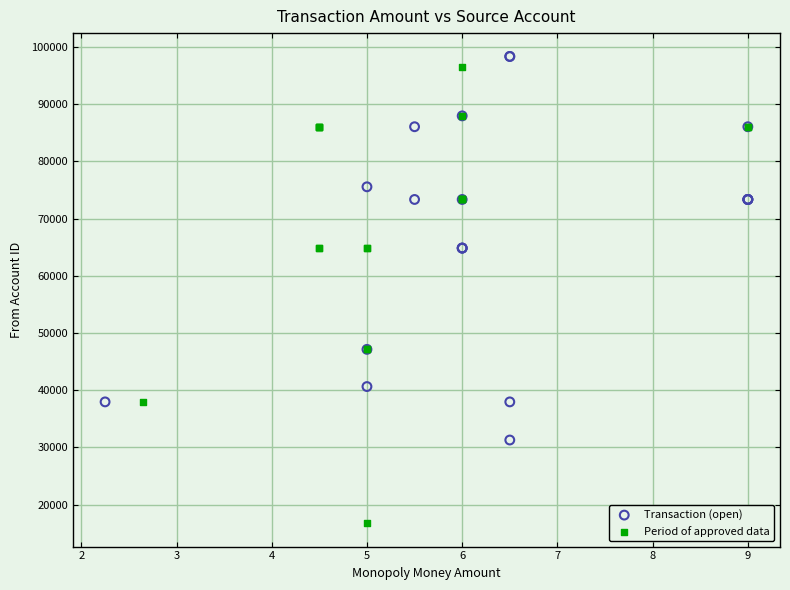

Which series has the widest spread of Y values?

Period of approved data